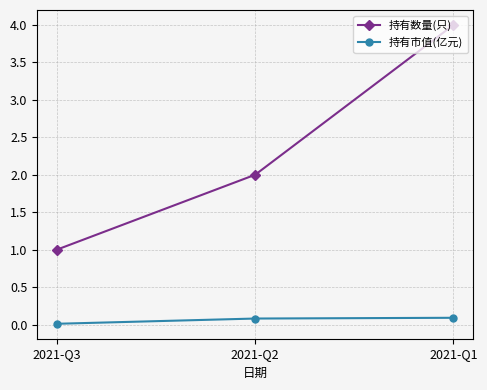

At how many categories does at least one series exceed 3?

1